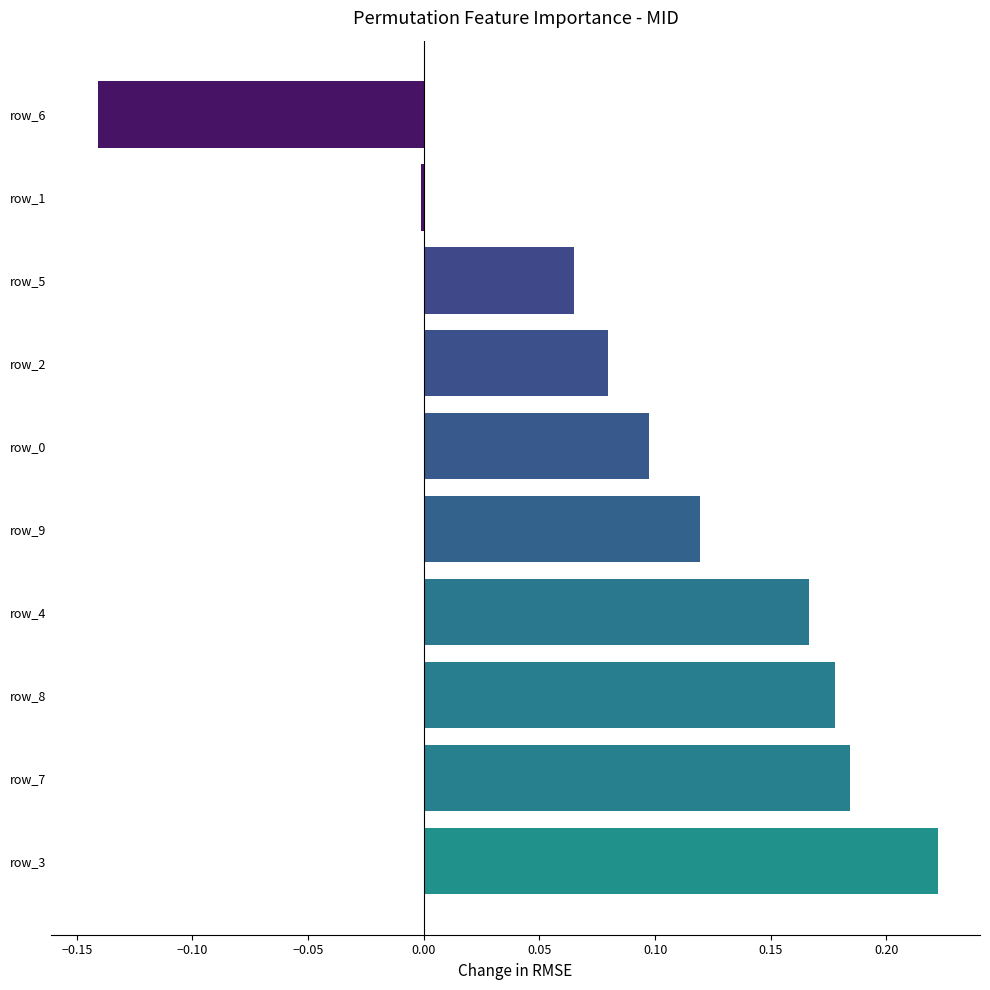

At which category does the chart reach its peak across all series?

row_3